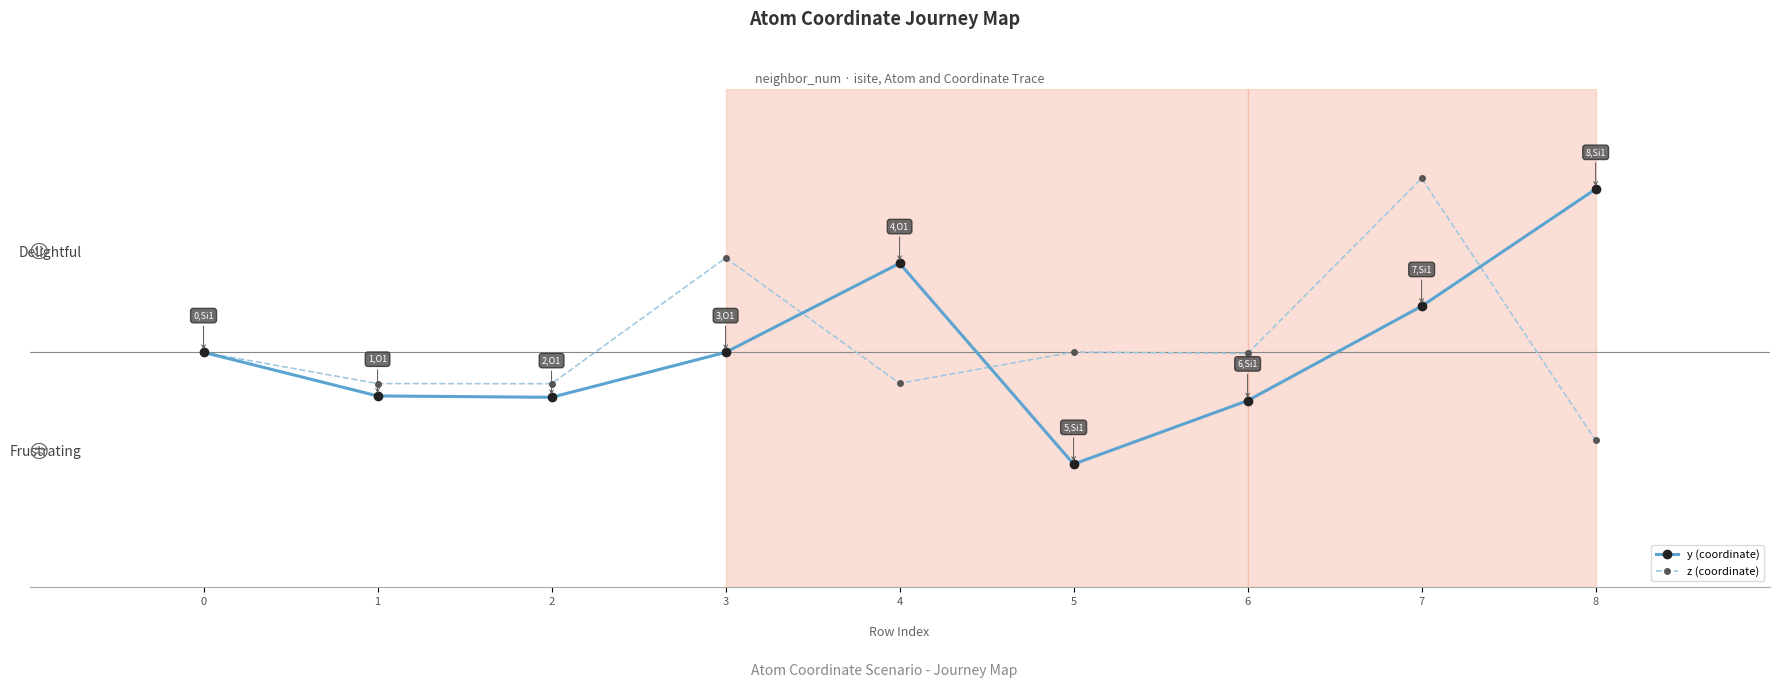

Is this an area chart (filled region under the line)?

No